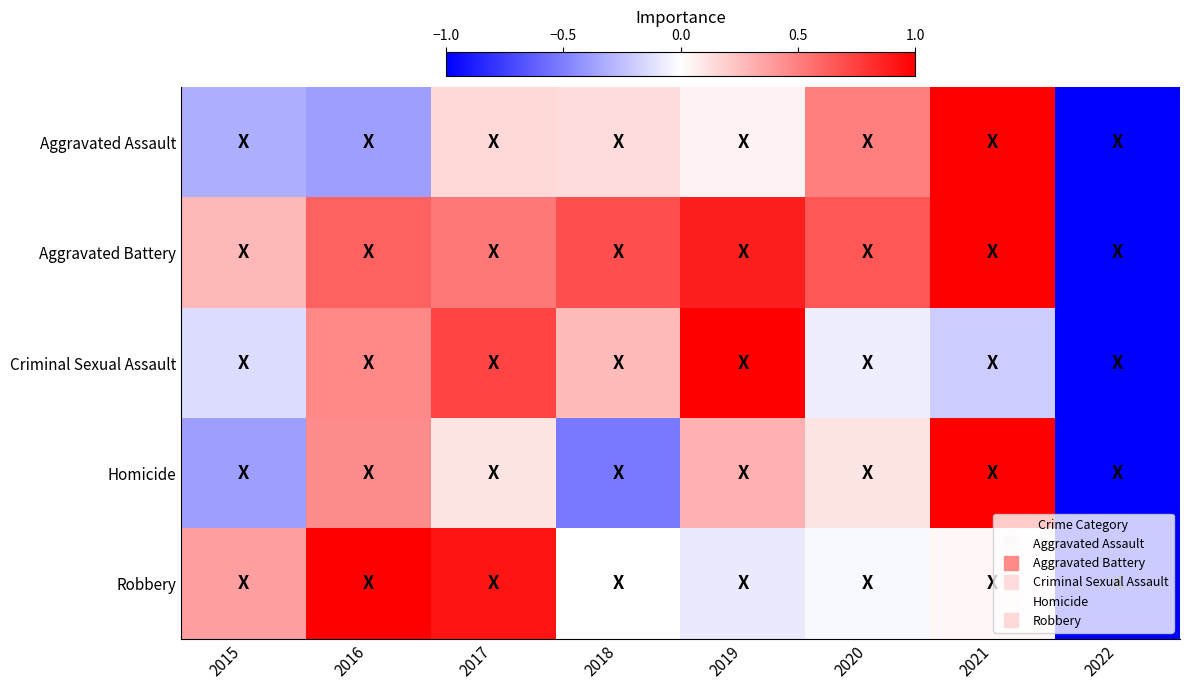

Reading left to right, transcribe all the data shown in this chart.

Aggravated Assault: 2015=-0.3	2016=-0.4	2017=0.1	2018=0.1	2019=0.1	2020=0.5	2021=1.0	2022=-1.0
Aggravated Battery: 2015=0.3	2016=0.6	2017=0.5	2018=0.7	2019=0.9	2020=0.7	2021=1.0	2022=-1.0
Criminal Sexual Assault: 2015=-0.1	2016=0.5	2017=0.7	2018=0.3	2019=1.0	2020=-0.1	2021=-0.2	2022=-1.0
Homicide: 2015=-0.4	2016=0.4	2017=0.1	2018=-0.5	2019=0.3	2020=0.1	2021=1.0	2022=-1.0
Robbery: 2015=0.4	2016=1.0	2017=0.9	2018=0.0	2019=-0.1	2020=-0.0	2021=0.0	2022=-1.0